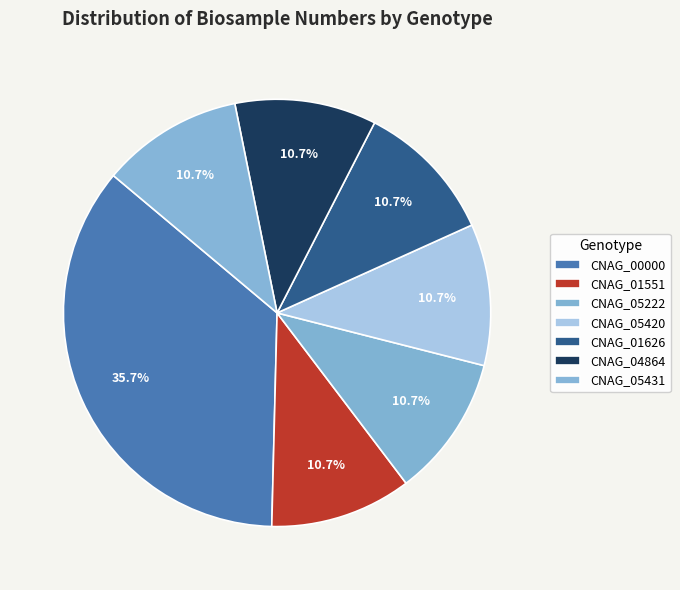

Which slice is the largest?

CNAG_00000